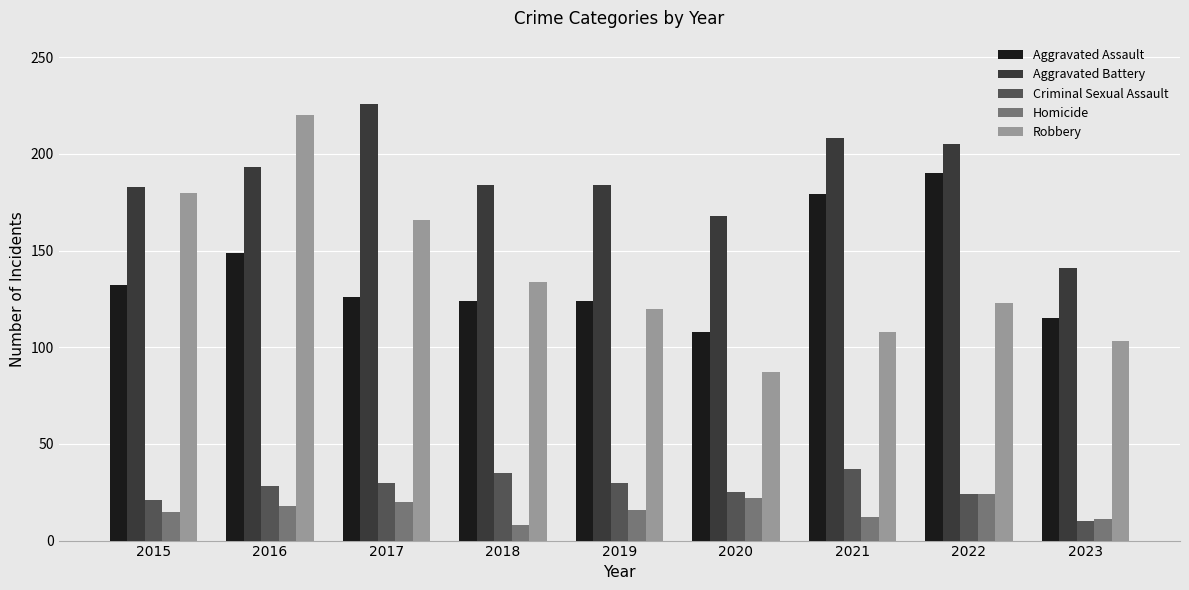

Read the Aggravated Assault value at 2019, to the nearest 5.

125